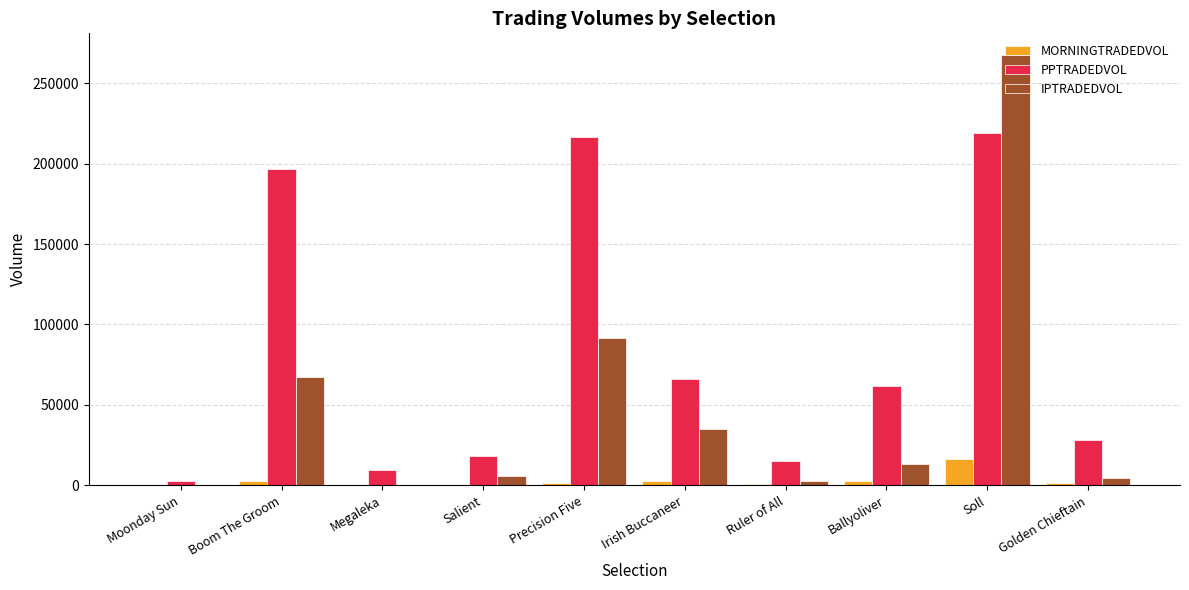

Are the bars horizontal?

No